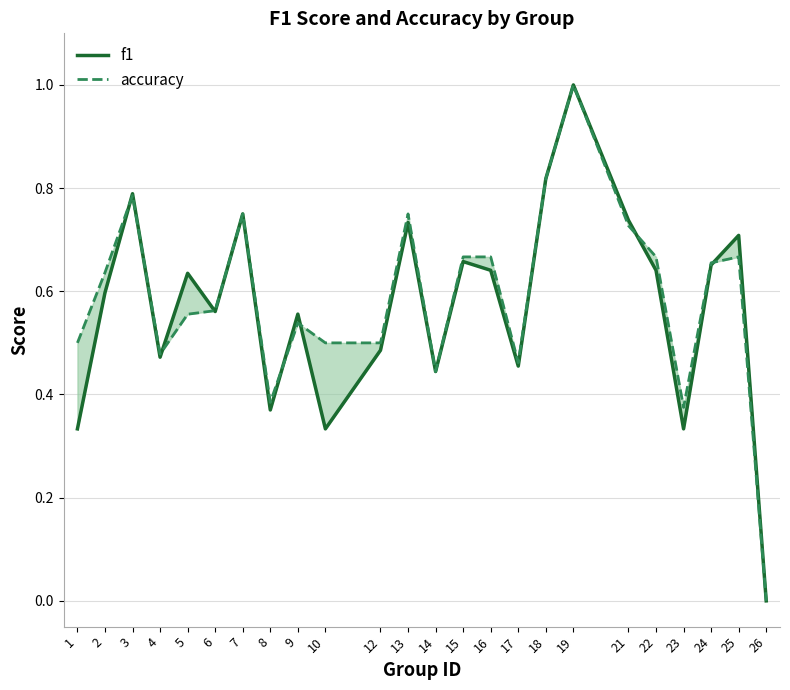

Where is the first local maximum for f1?

3